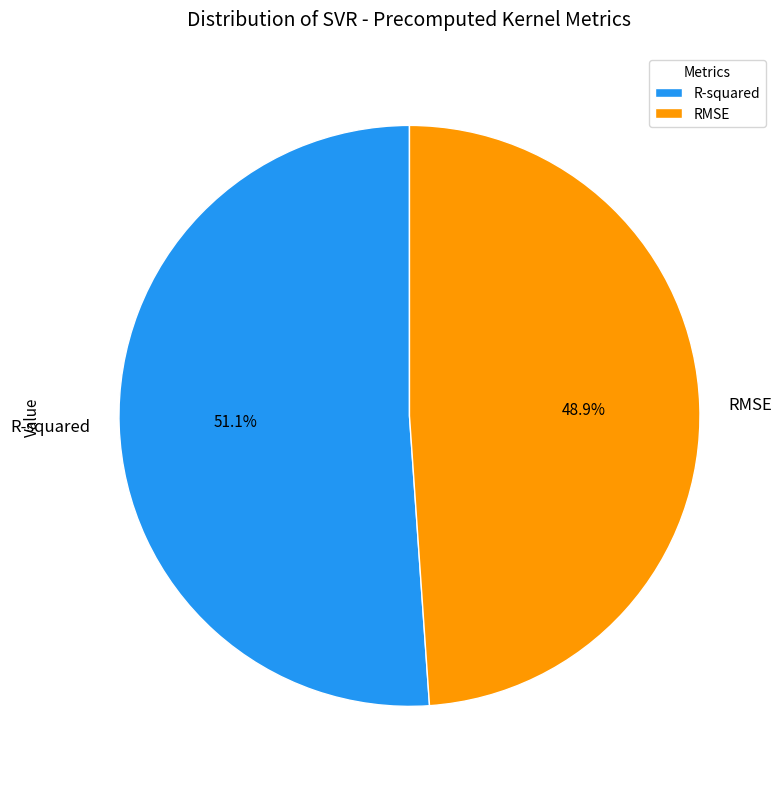

To the nearest percent, what is the difference between the largest and smallest slice percentages?

2%